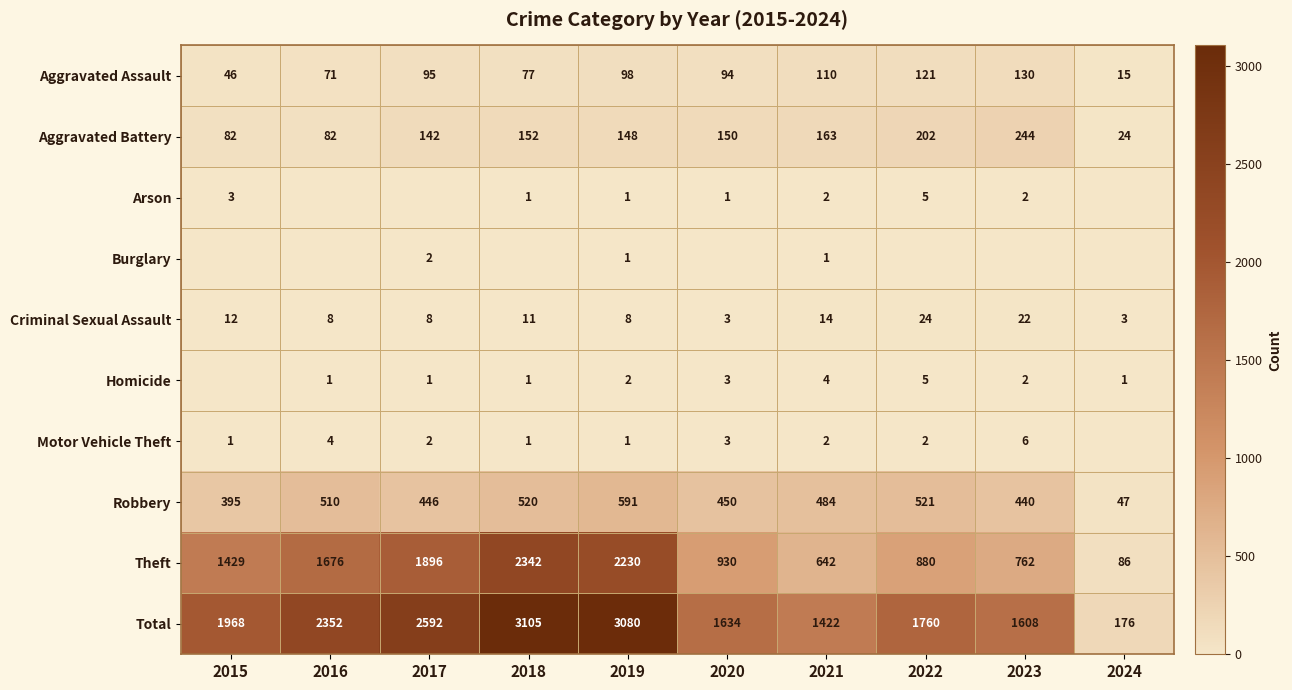

Which category has the highest value in the Aggravated Assault series?

2023